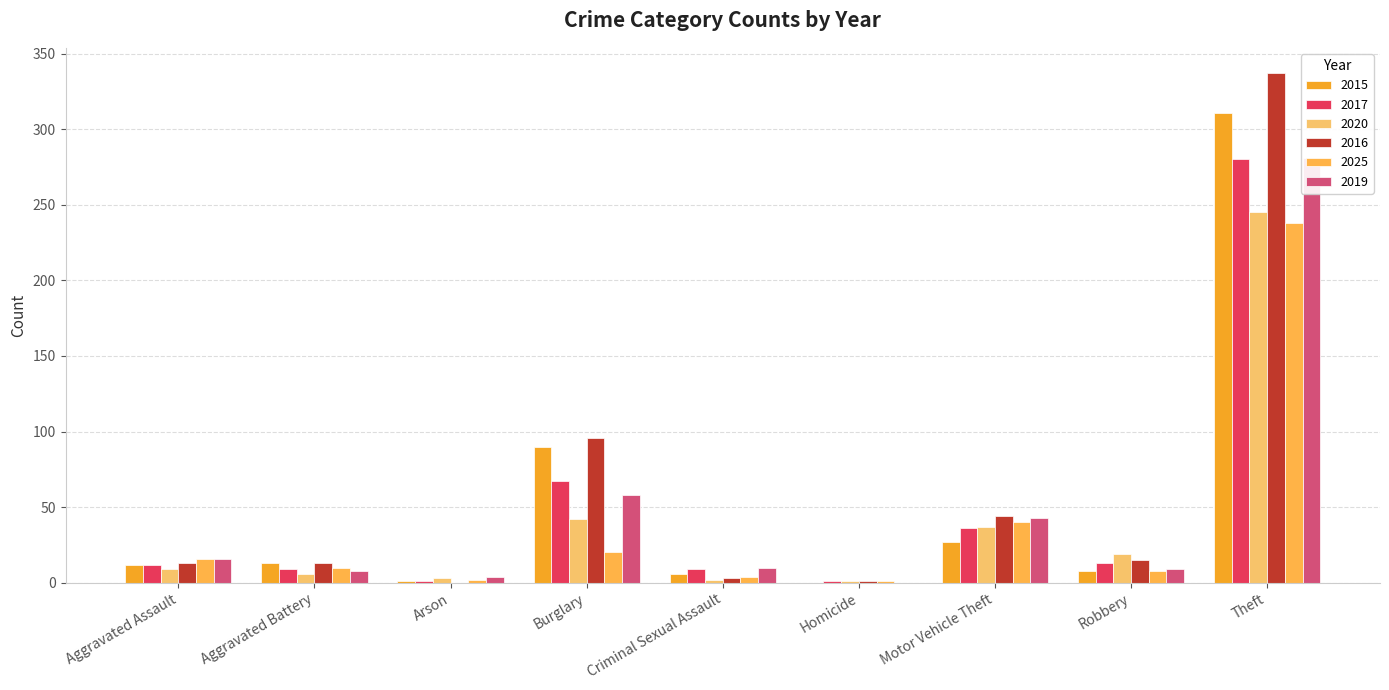

What is the value of the 2019 bar at the 2nd from the left?

8